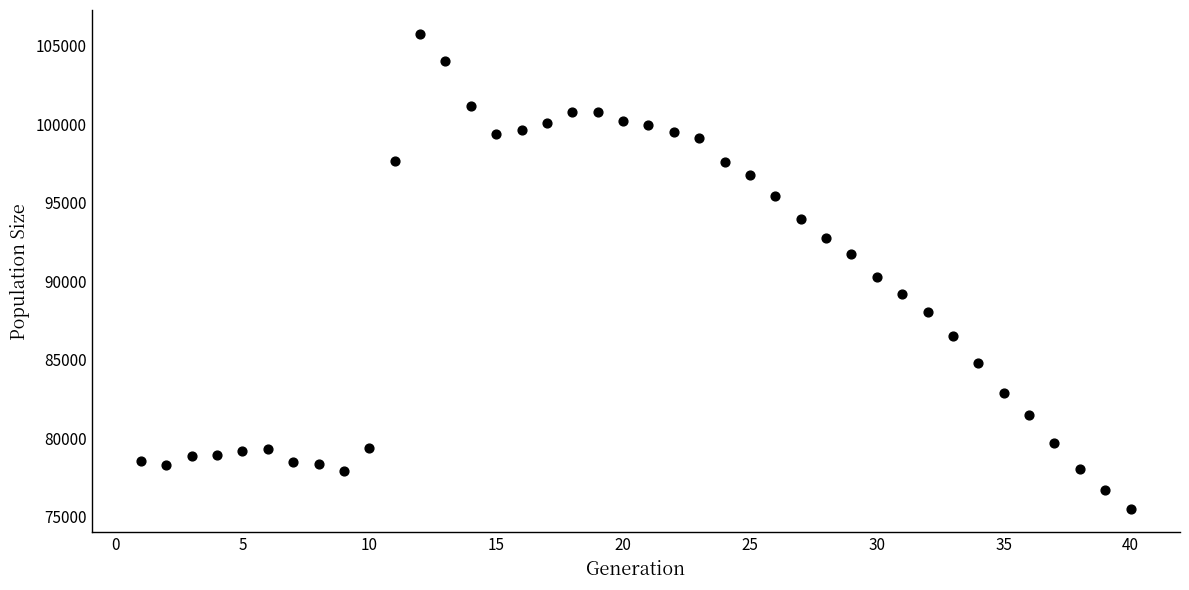

What is the range of X values (max minus min)?

39